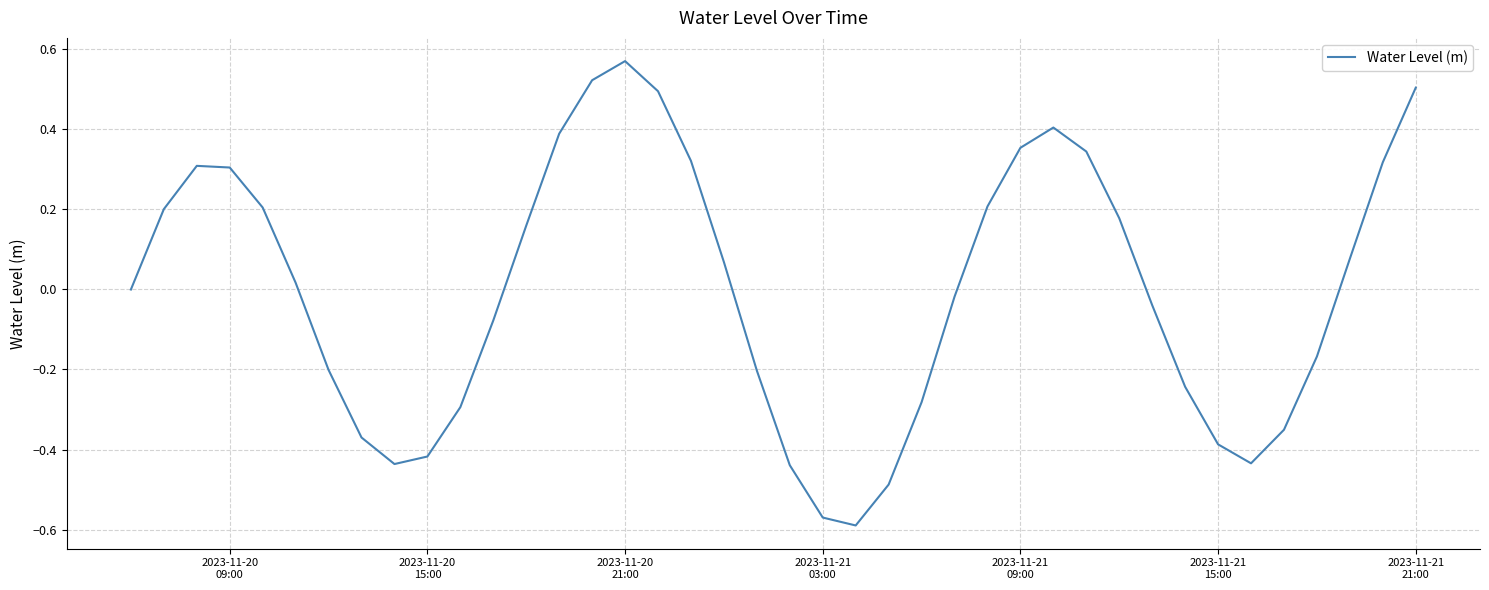

What is the difference between the maximum and minimum values?

1.2